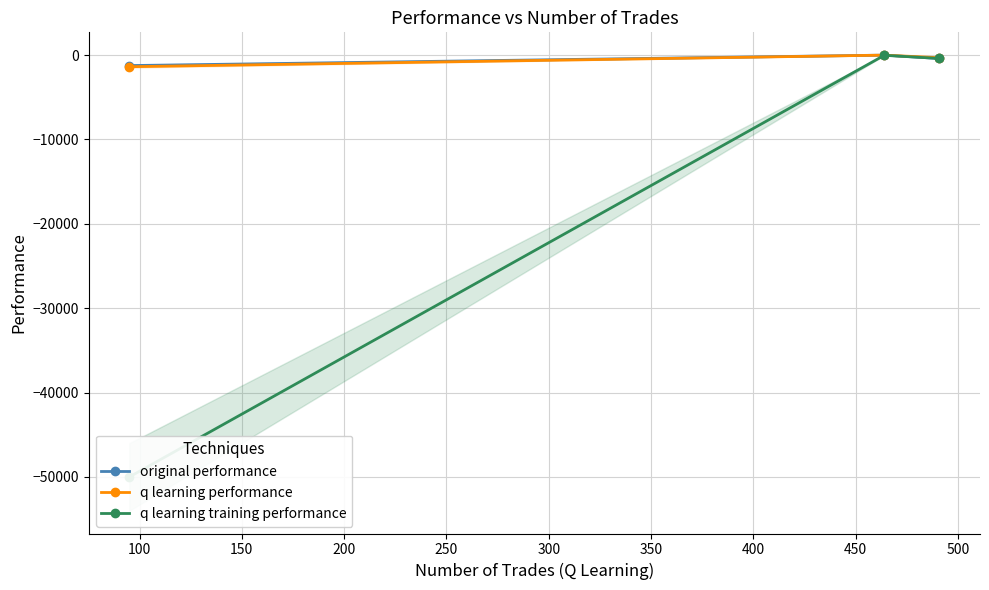

What is the value of the original performance point at the 1st from the left?

-1248.7